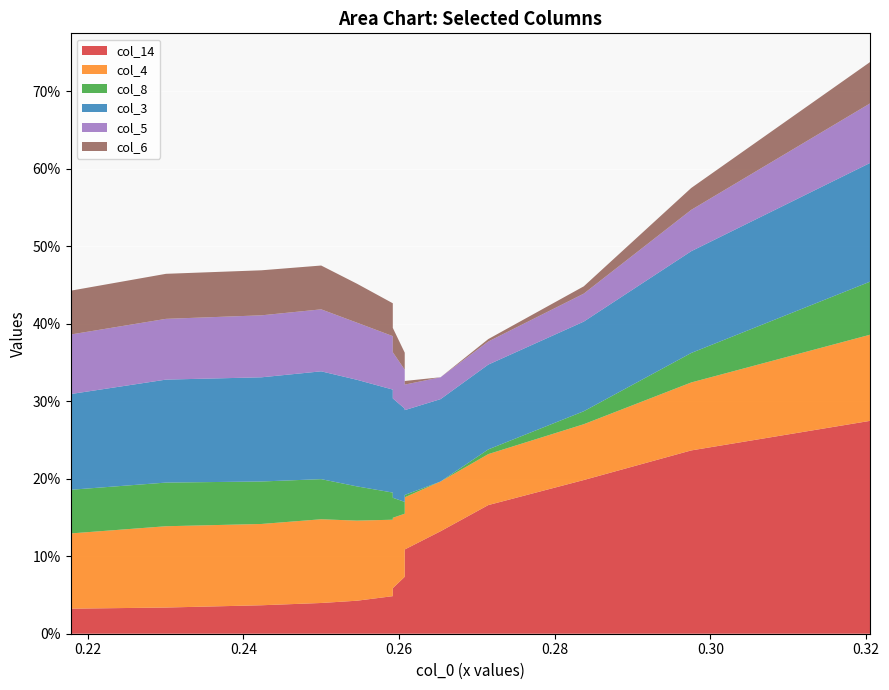

Reading right to left, extract all data points from this chart.

col_14: 0.3	0.2	0.2	0.2	0.1	0.1	0.1	0.1	0.1	0.0	0.0	0.0	0.0	0.0	0.0
col_4: 0.1	0.1	0.1	0.1	0.1	0.1	0.1	0.1	0.1	0.1	0.1	0.1	0.1	0.1	0.1
col_8: 0.1	0.0	0.0	0.0	0.0	0.0	0.0	0.0	0.0	0.0	0.0	0.1	0.1	0.1	0.1
col_3: 0.2	0.1	0.1	0.1	0.1	0.1	0.1	0.1	0.1	0.1	0.1	0.1	0.1	0.1	0.1
col_5: 0.1	0.1	0.0	0.0	0.0	0.0	0.0	0.1	0.1	0.1	0.1	0.1	0.1	0.1	0.1
col_6: 0.1	0.0	0.0	0.0	0.0	0.0	0.0	0.0	0.0	0.0	0.1	0.1	0.1	0.1	0.1